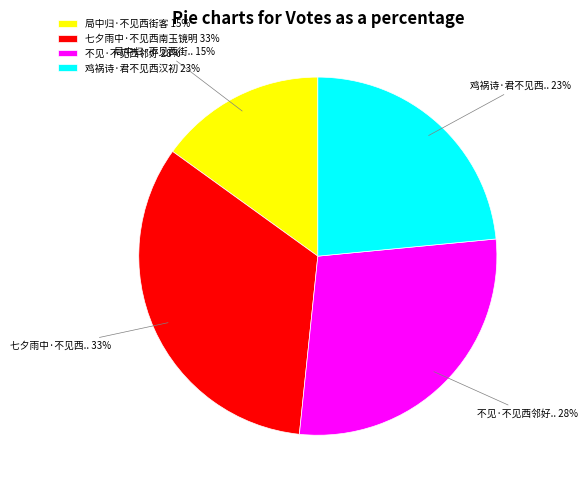

To the nearest percent, what is the difference between the 七夕雨中·不见西南玉镜明 and 不见·不见西邻好 slice percentages?

5%